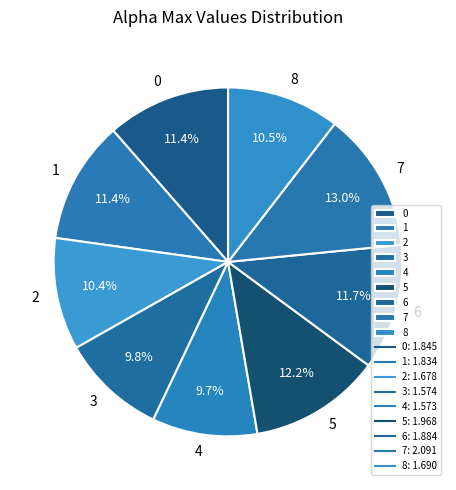

How many segments does this pie chart have?

9